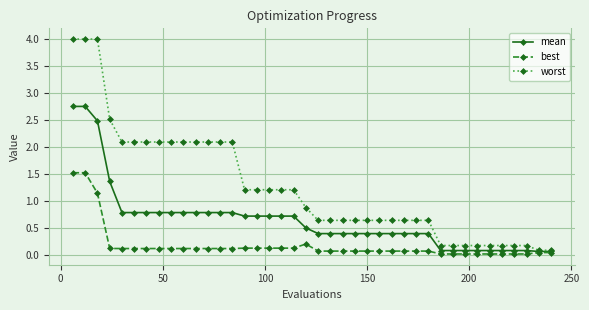

What is the value of the mean point at the 40th from the left?

0.1